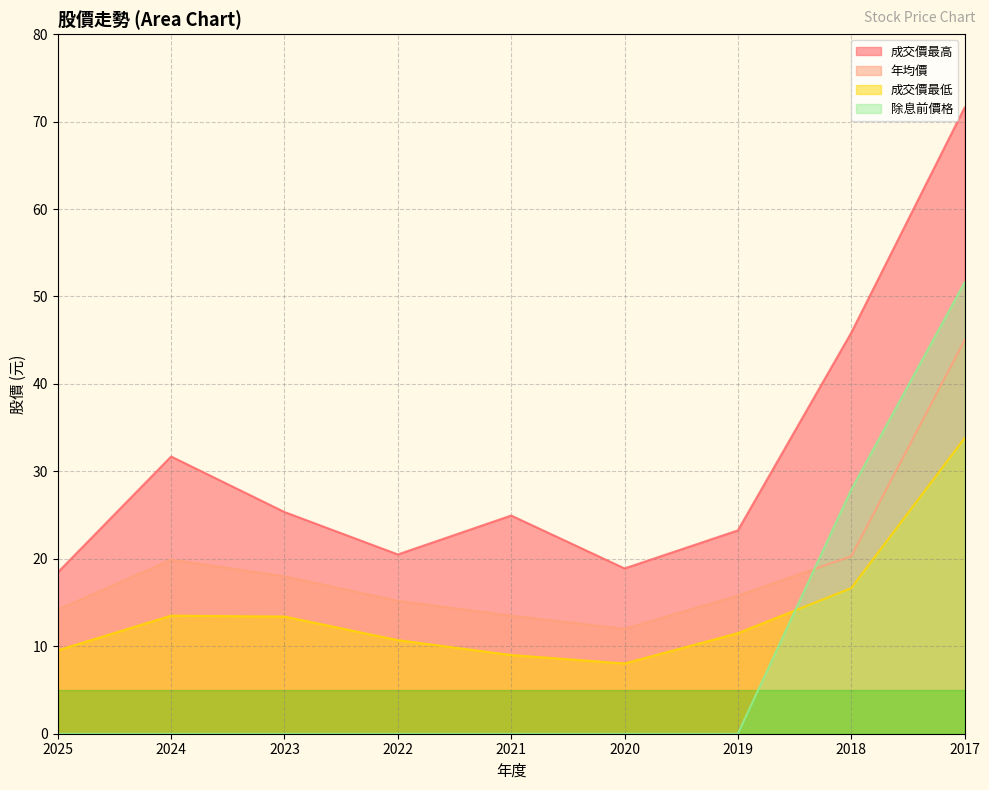

True or false: 成交價最低 and 成交價最高 intersect in this chart.

False